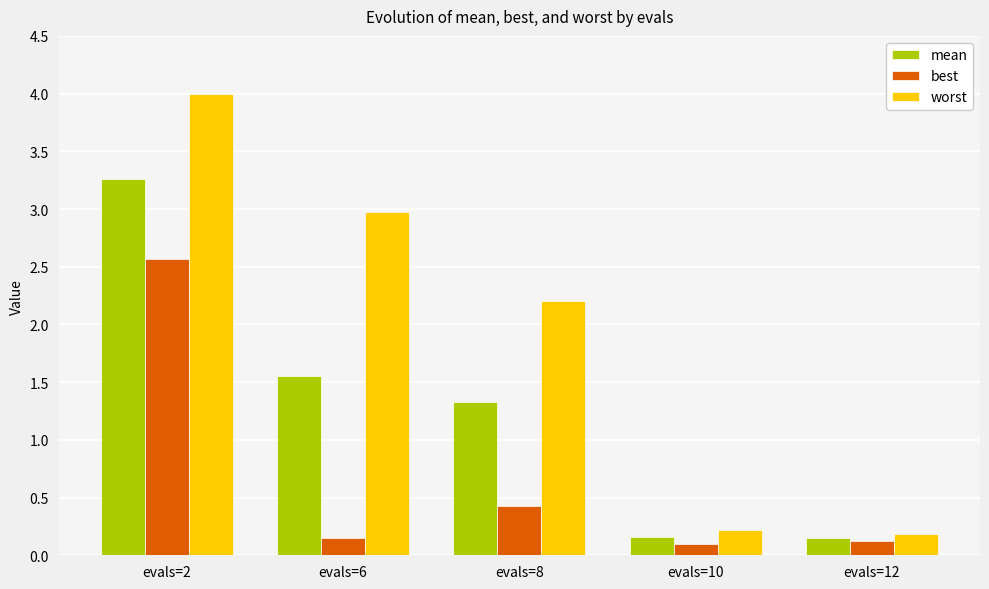

What is the value of the mean bar at the 3rd from the left?

1.3